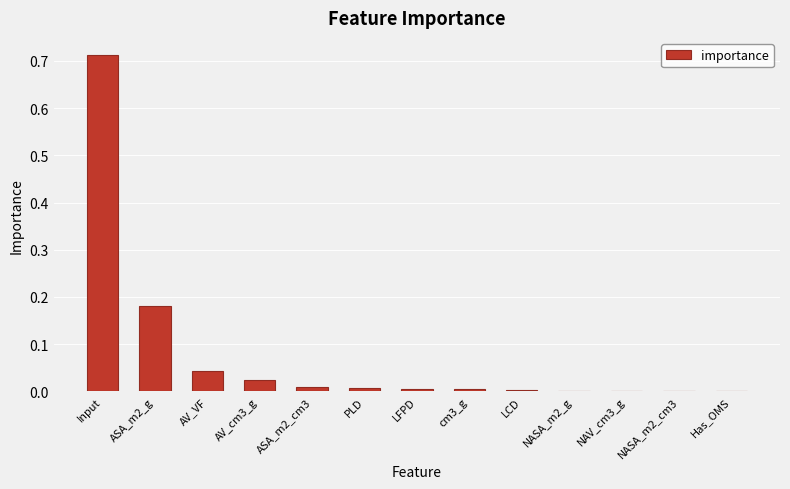

At which category does the chart reach its peak across all series?

Input